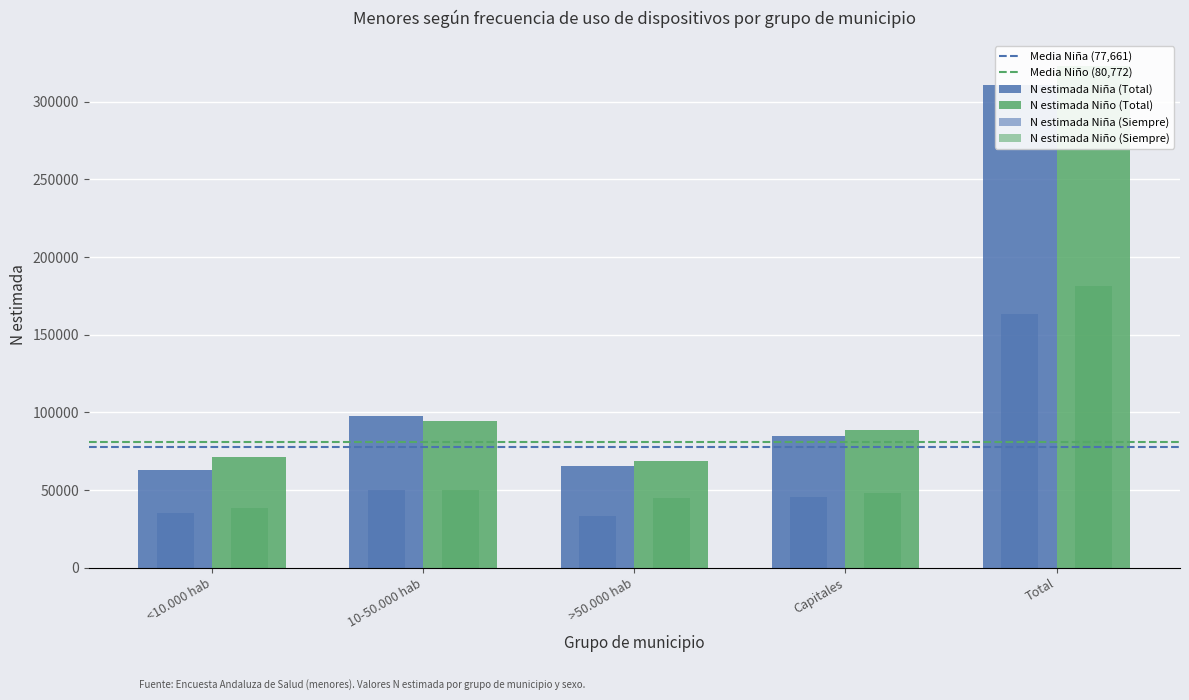

What is the value of the N estimada Niño bar at the 2nd from the left?

94543